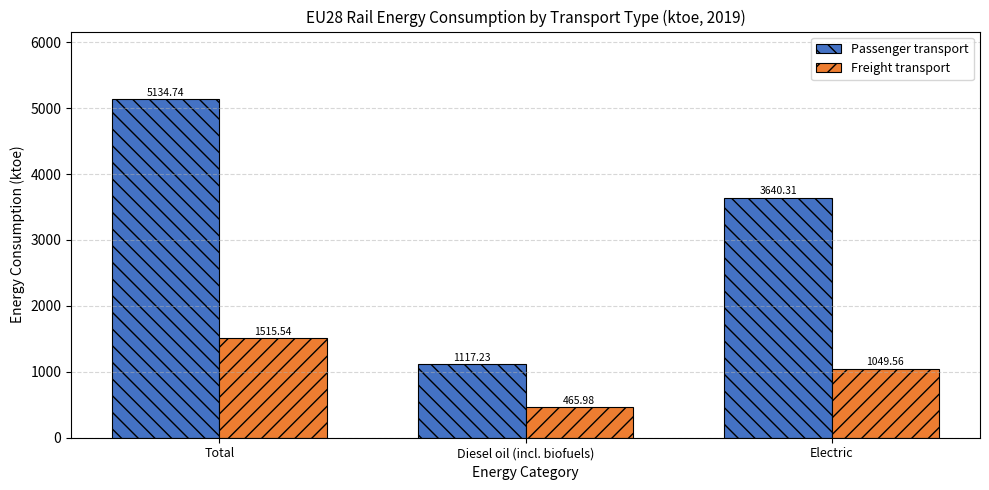

List the series in order of their peak value, highest first.

Passenger transport, Freight transport